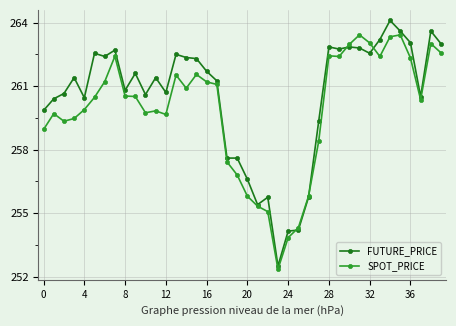

List the series in order of their peak value, highest first.

FUTURE_PRICE, SPOT_PRICE